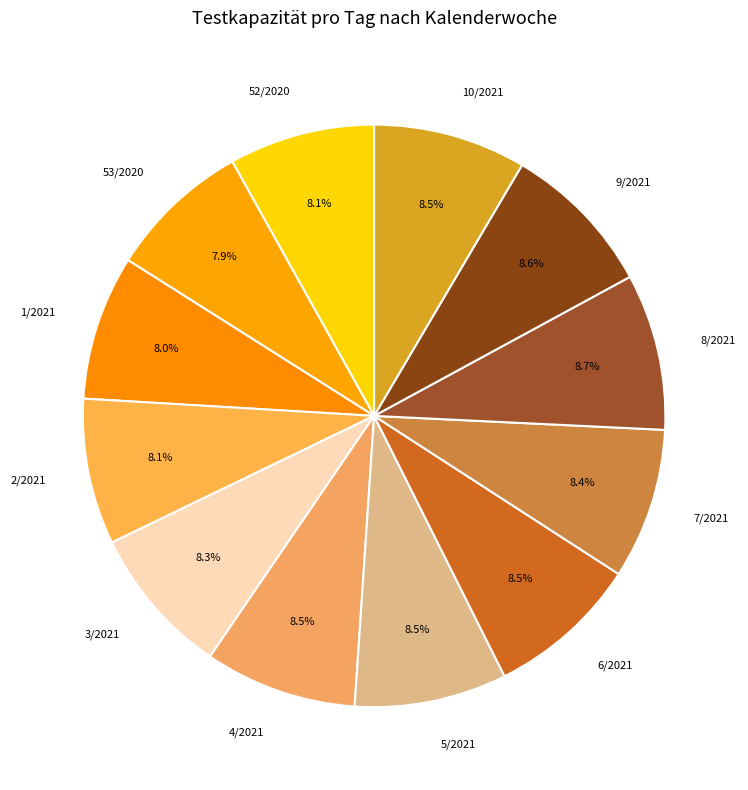

To the nearest percent, what percentage of the pie is 2/2021?

8%